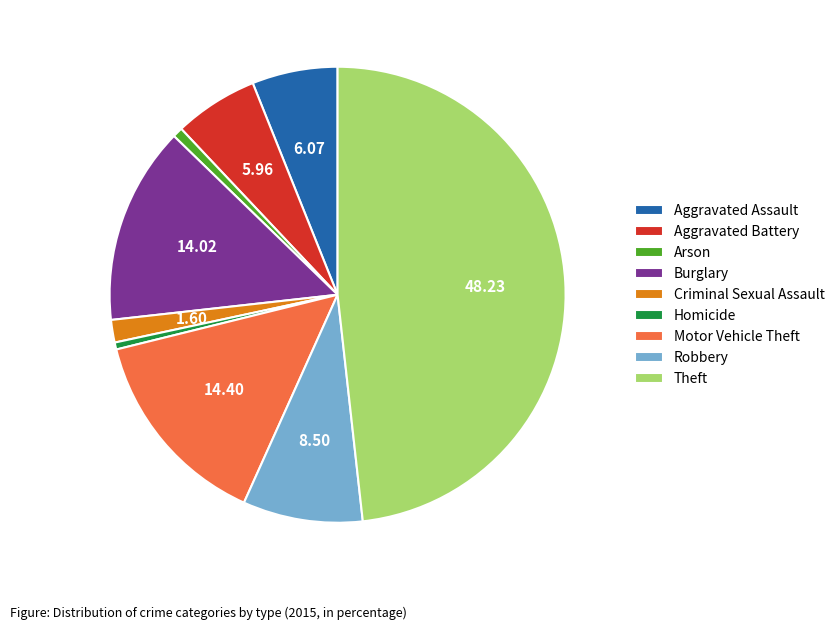

Approximately how many times larger is the value at Burglary compared to Aggravated Assault?

2.3